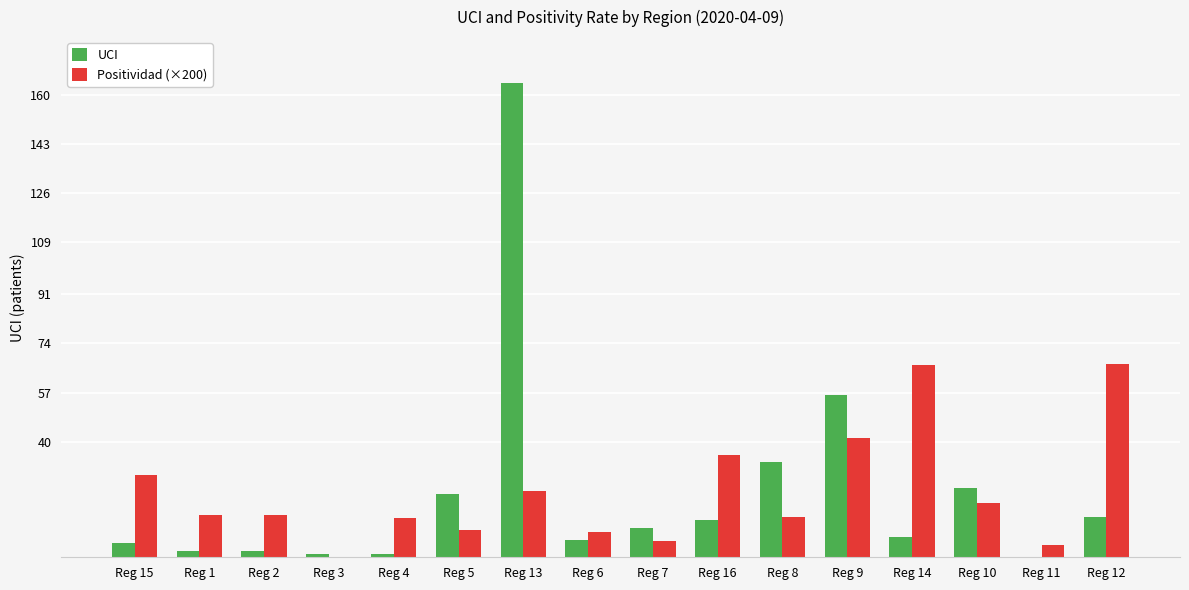

Which series has the widest spread of values?

UCI